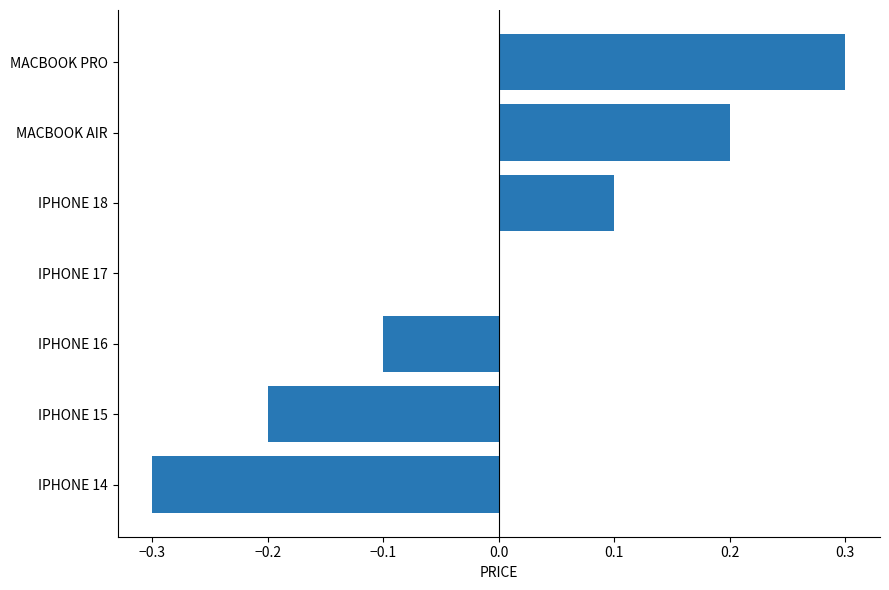

What is the maximum value shown in the chart?

0.3